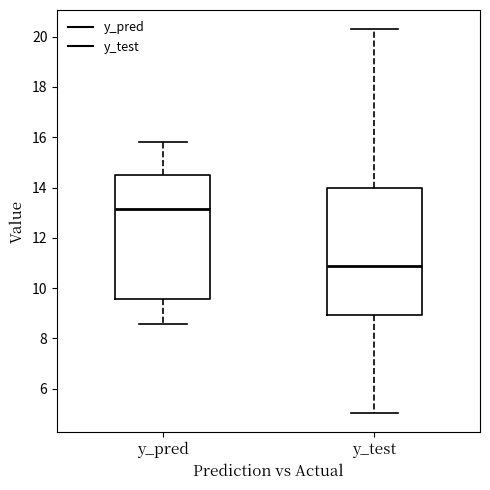

Reading left to right, transcribe this box plot: for each box, give where its median line is, the range the box spans, and where its two whiskers end, as read against the y-axis. The values are not printed on the chart, so give them approximately, as read against the axis.

y_pred: median 13.2, box 9.6 to 14.6, whiskers 8.6 to 15.8
y_test: median 10.8, box 9.0 to 14.0, whiskers 5.0 to 20.2